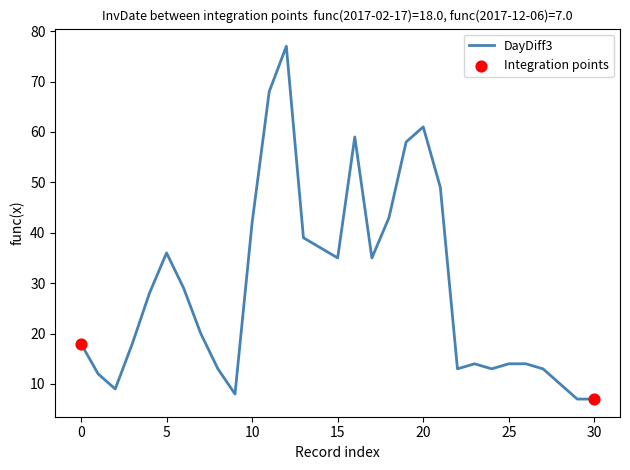

What is the maximum value shown in the chart?

77